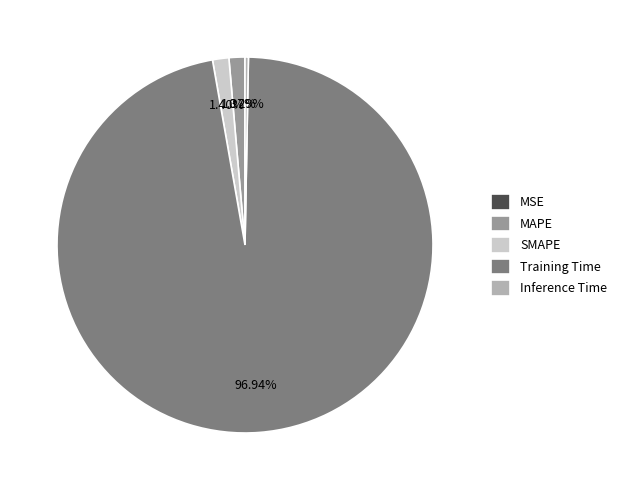

Do Training Time and MAPE together represent more than half of the pie?

Yes